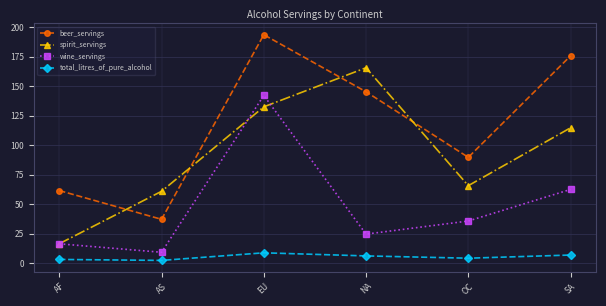

Count the number of categories in the chart.

6